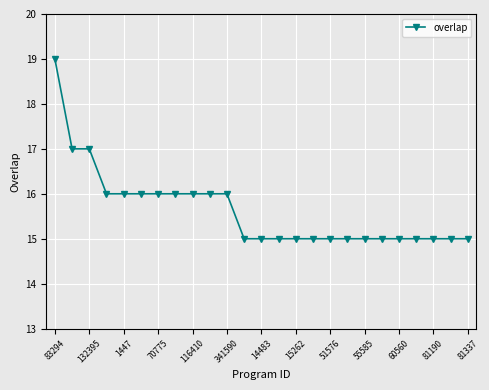

What is the sum of all values?

391